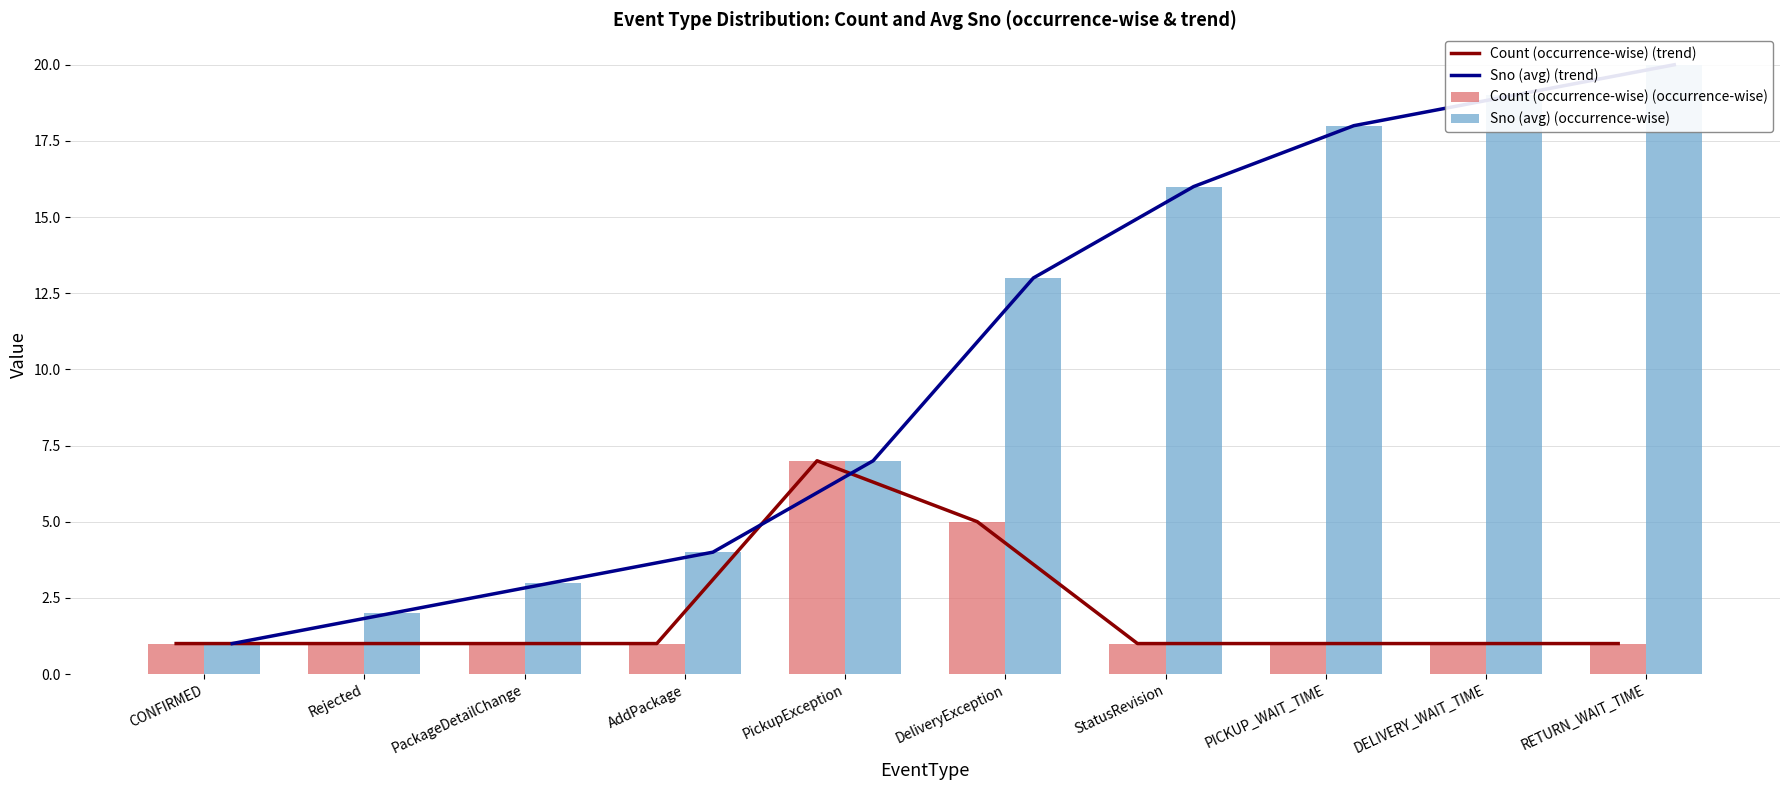

Rank the categories by Sno (avg) (occurrence-wise) value from lowest to highest.

CONFIRMED, Rejected, PackageDetailChange, AddPackage, PickupException, DeliveryException, StatusRevision, PICKUP_WAIT_TIME, DELIVERY_WAIT_TIME, RETURN_WAIT_TIME